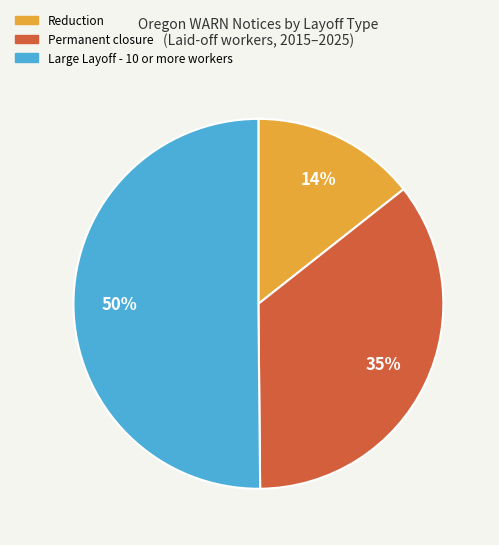

What is the majority slice?

Large Layoff - 10 or more workers